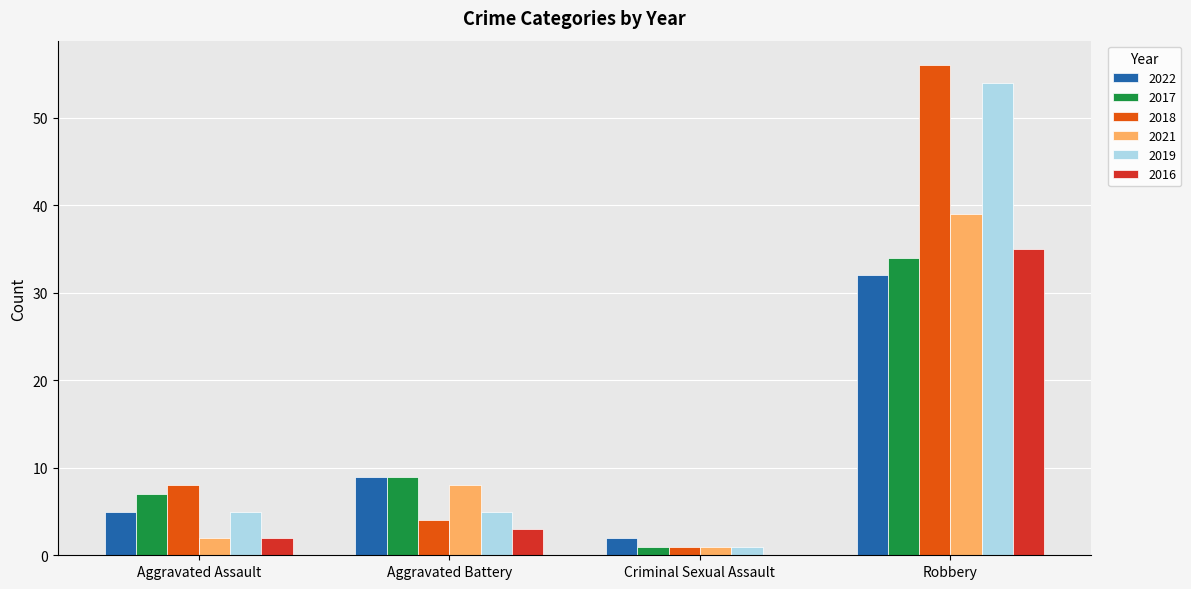

What value does the 2019 series have at Aggravated Assault?

5